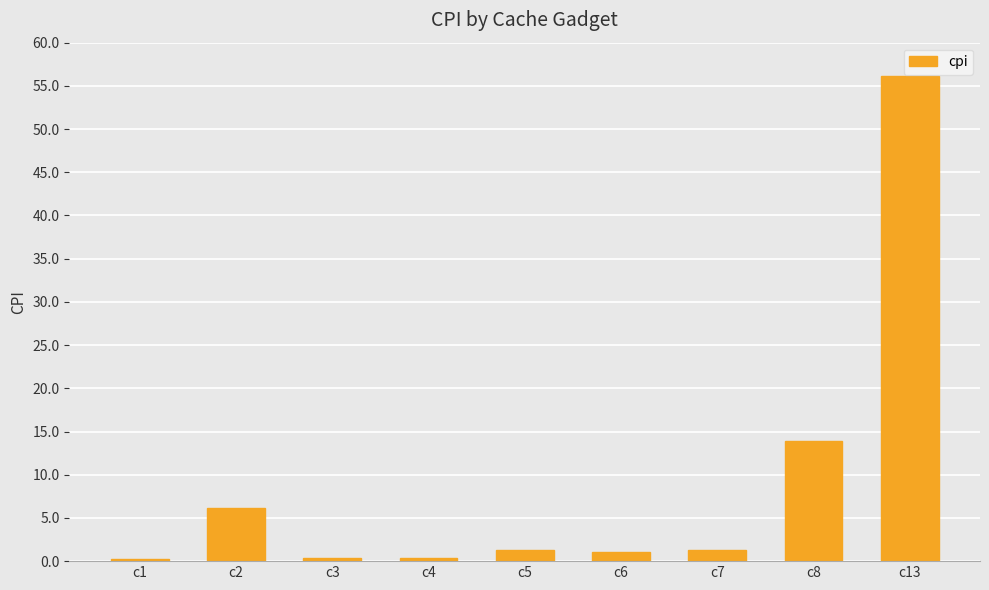

What is the sum of the values at c8 and c2?

20.0